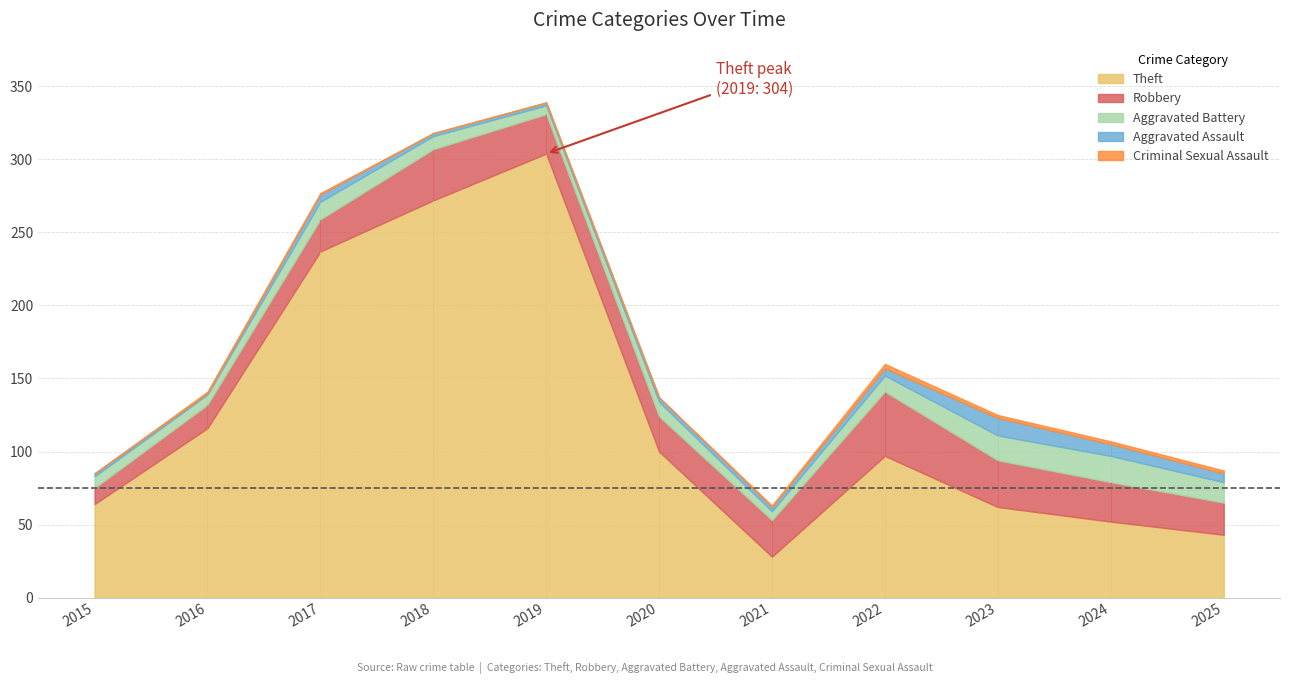

At how many categories does at least one series exceed 245?

2